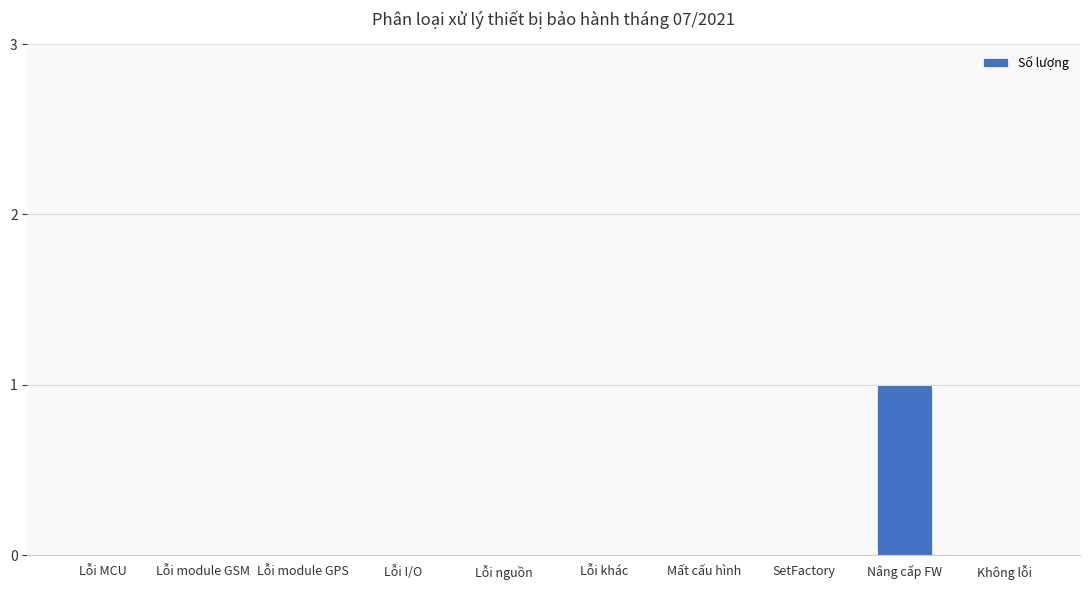

The chart shows a value of 0 at Mất cấu hình. True or false?

True